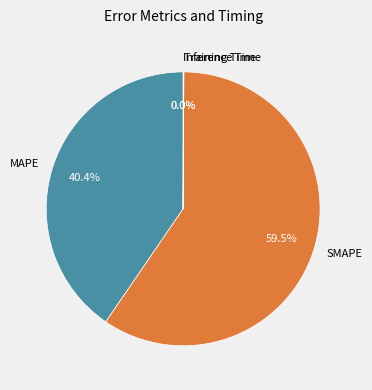

What is the ratio of the value at SMAPE to the value at MAPE?

1.5